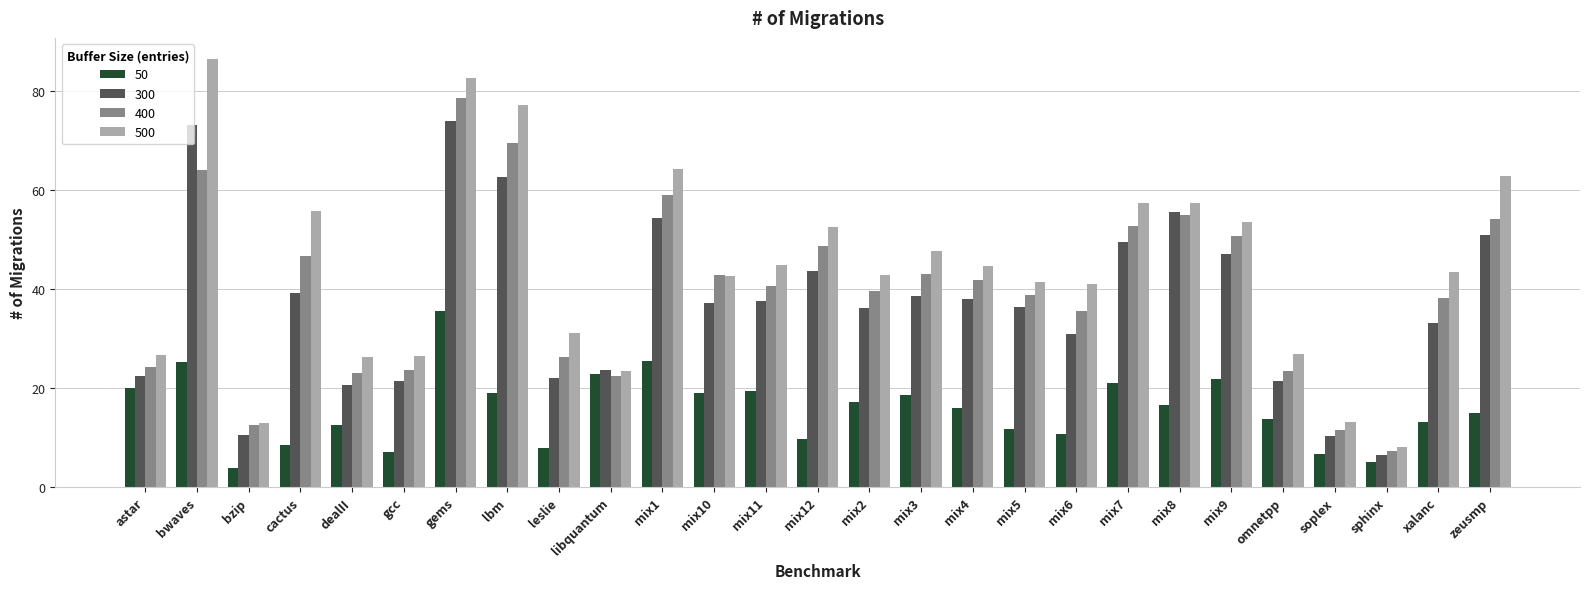

How many bars are there in each group?

4